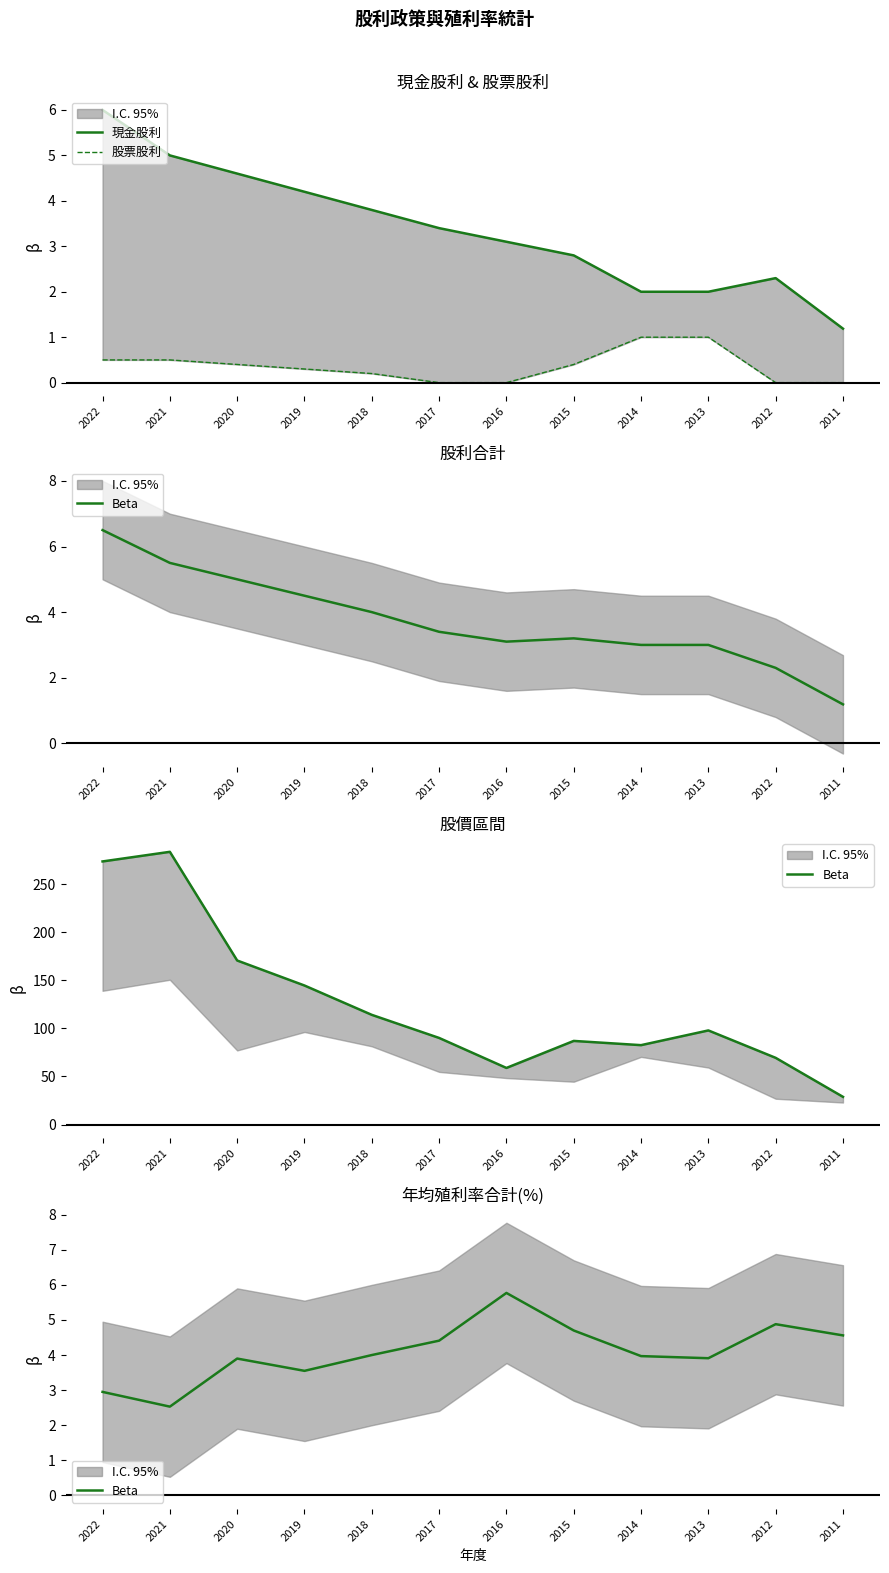

In 現金股利, how many points are higher than both neighbors (excluding endpoints)?

1